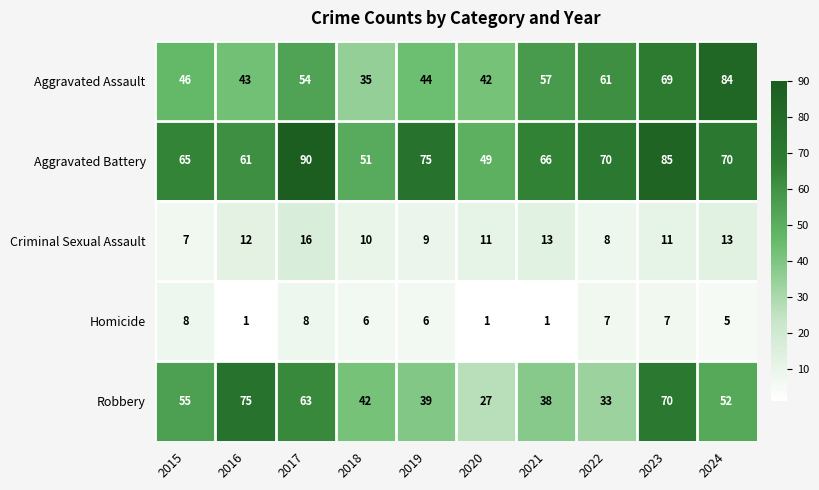

What is the total value across all series at 2016?

192